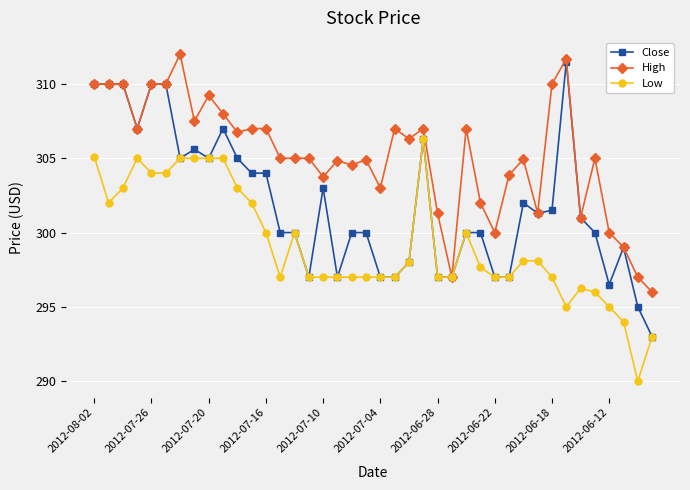

What is the value of the Low point at the 6th from the left?

304.0